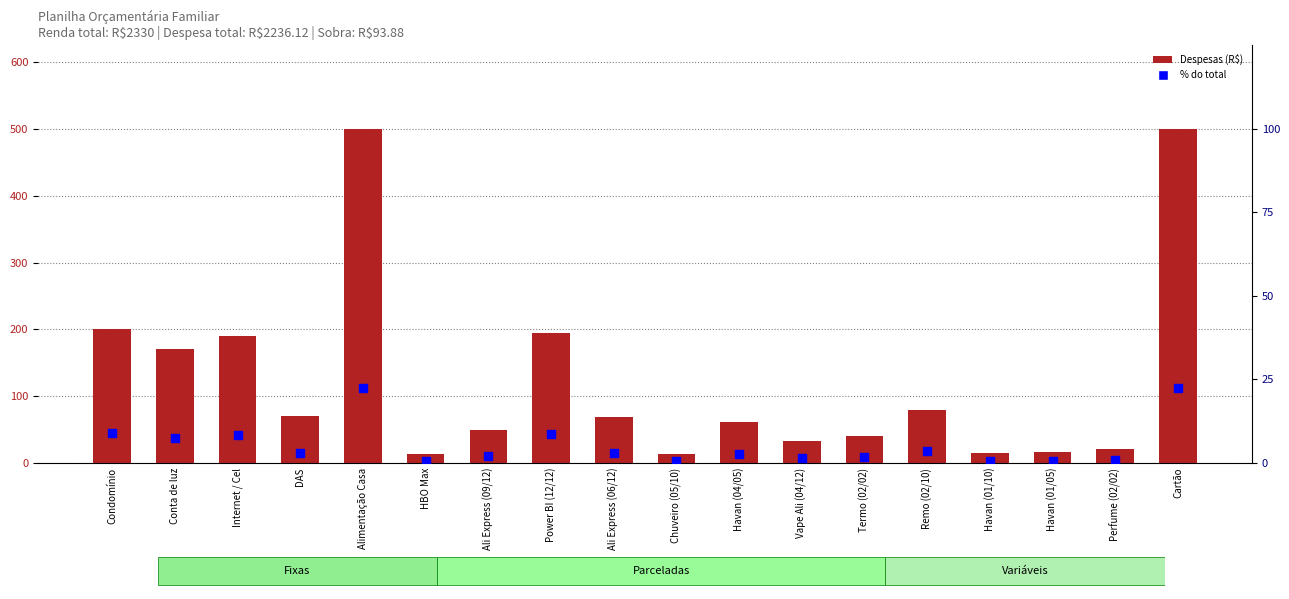

What are all the series names shown in the legend?

Despesas (R$), percentile rank within total